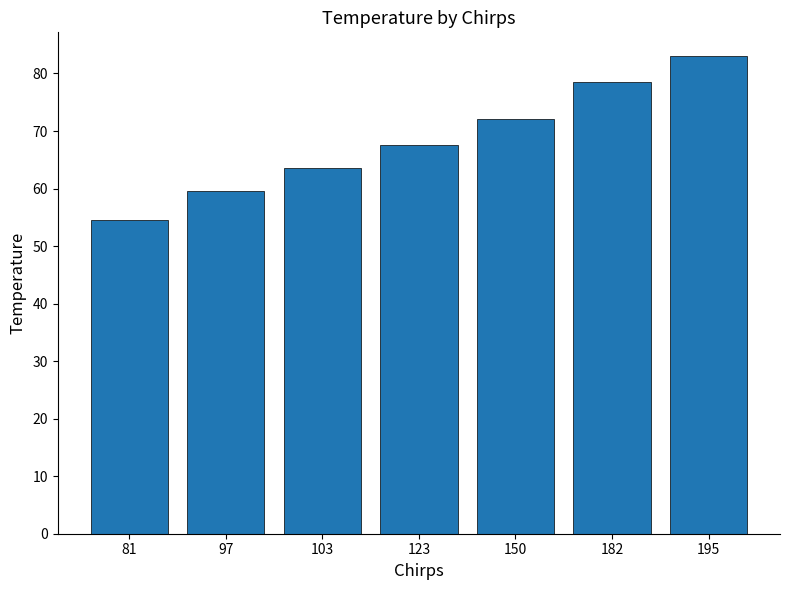

Rank the categories by value from highest to lowest.

195, 182, 150, 123, 103, 97, 81